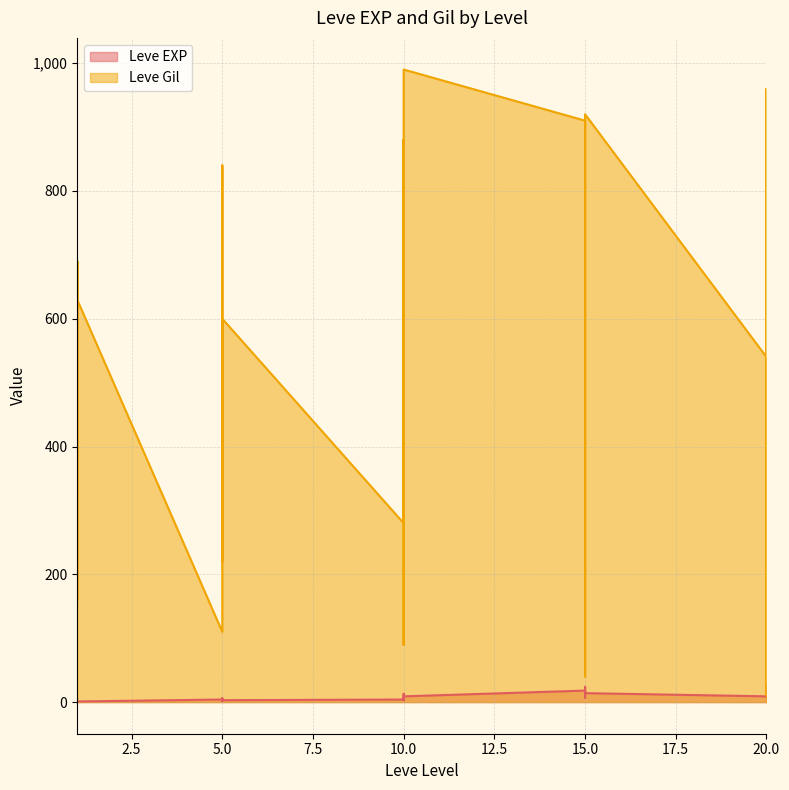

List the series in order of their peak value, lowest first.

Leve EXP, Leve Gil